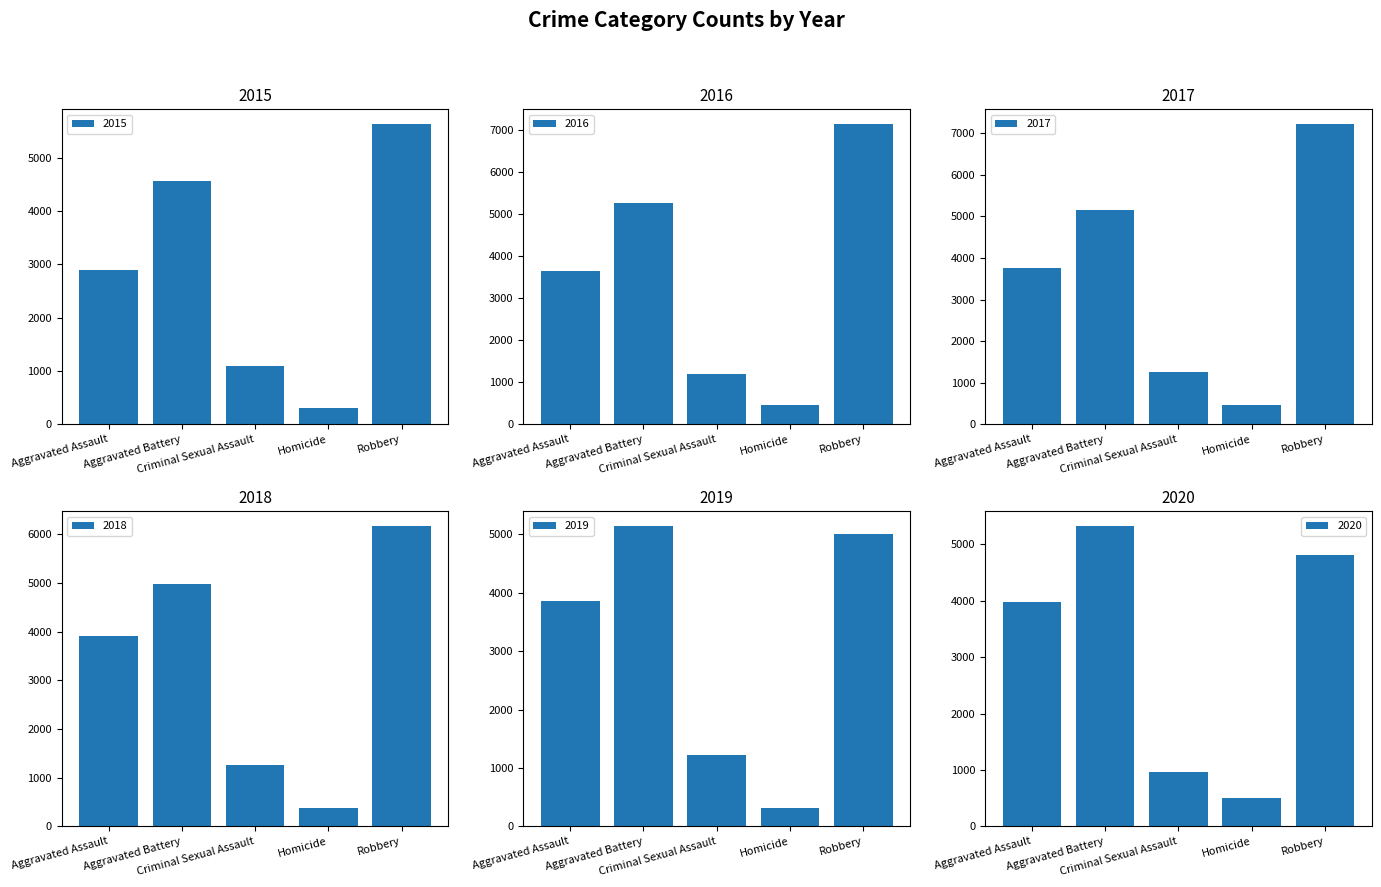

At which label does 2019 first exceed 3856?

Aggravated Battery